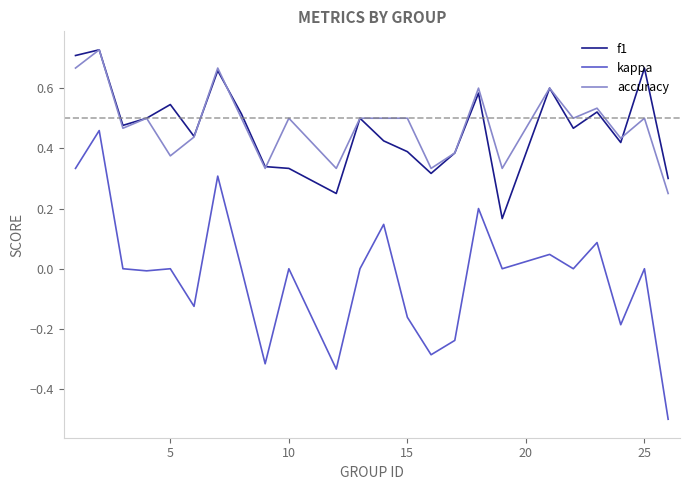

How many accuracy values are between 0 and 1?

24